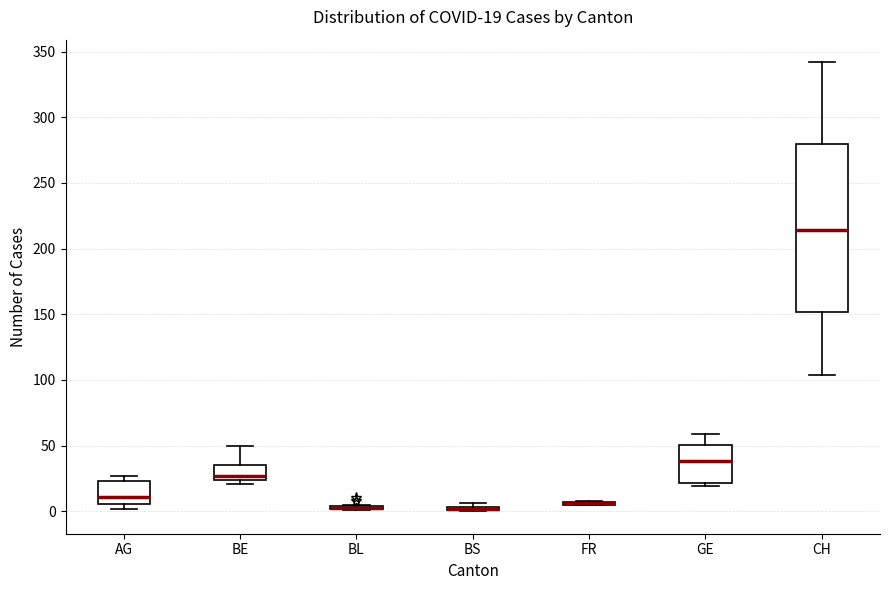

Comparing the boxes themselves (not the whiskers), which one is the tallest?

CH